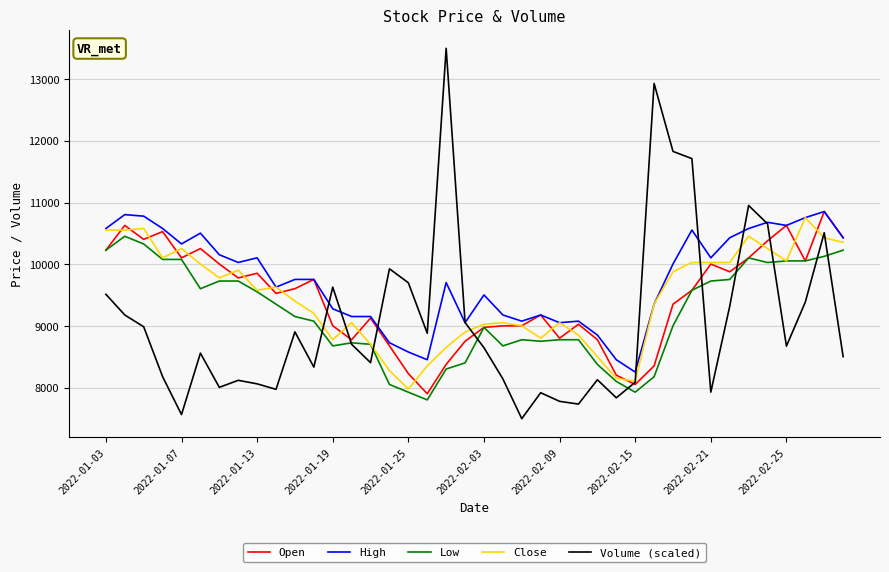

True or false: High and Low cross at least once.

False